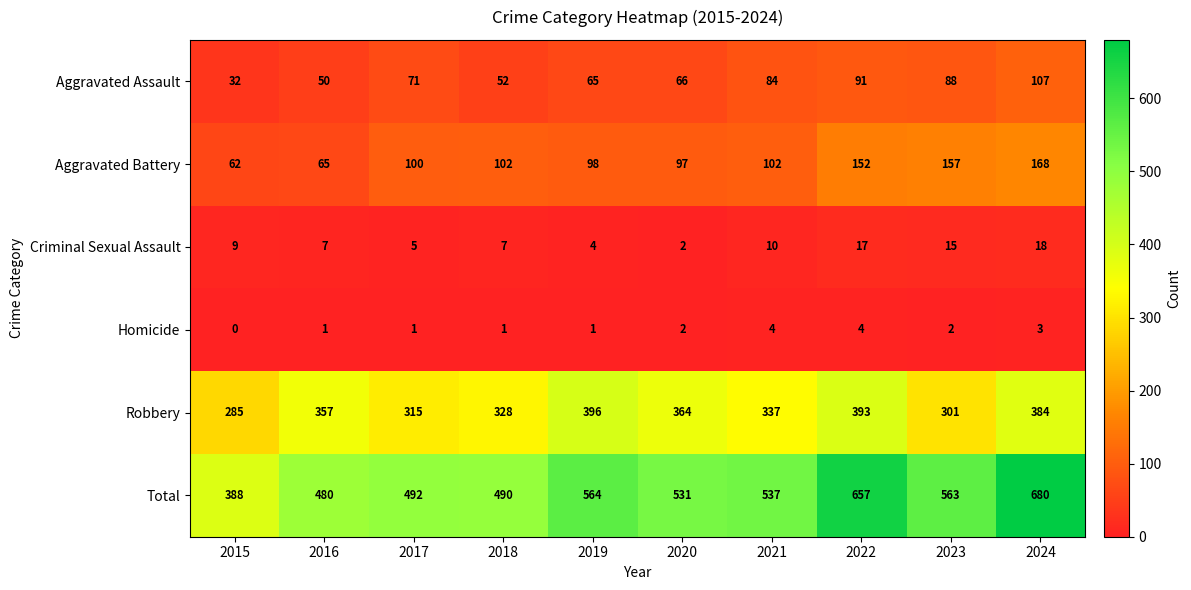

What is the maximum value for Criminal Sexual Assault?

18